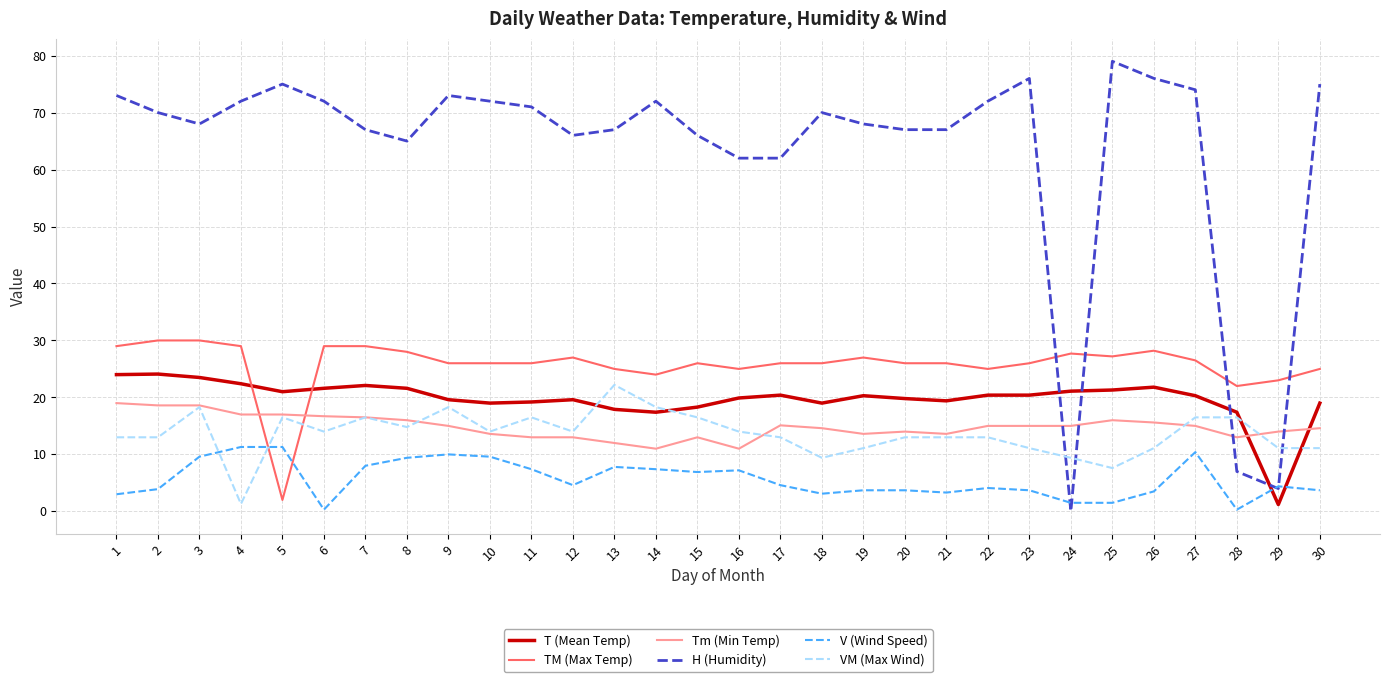

True or false: V (Wind Speed) and T (Mean Temp) intersect in this chart.

True